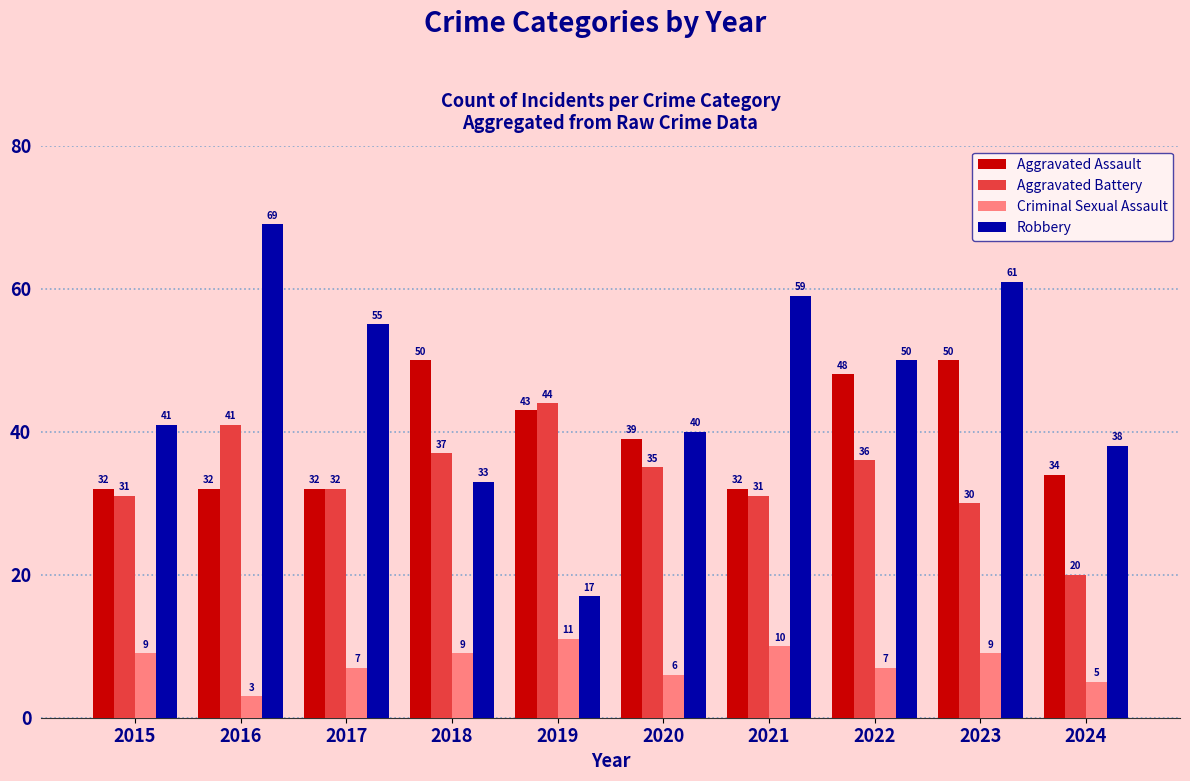

What is the difference between the highest and lowest values at 2017?

48